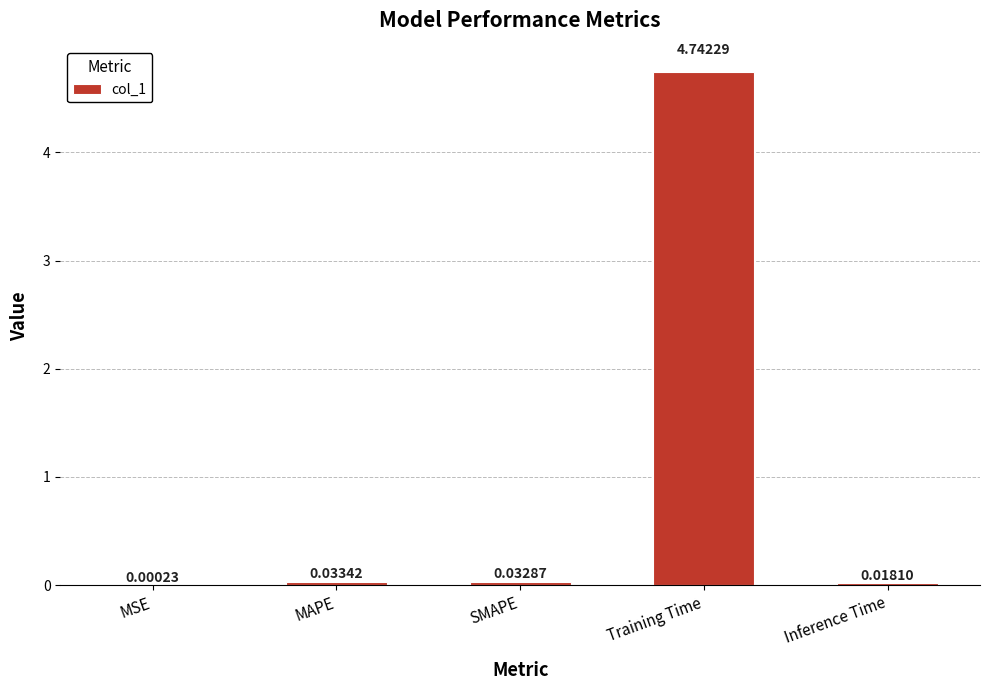

At which category does the chart reach its peak across all series?

Training Time